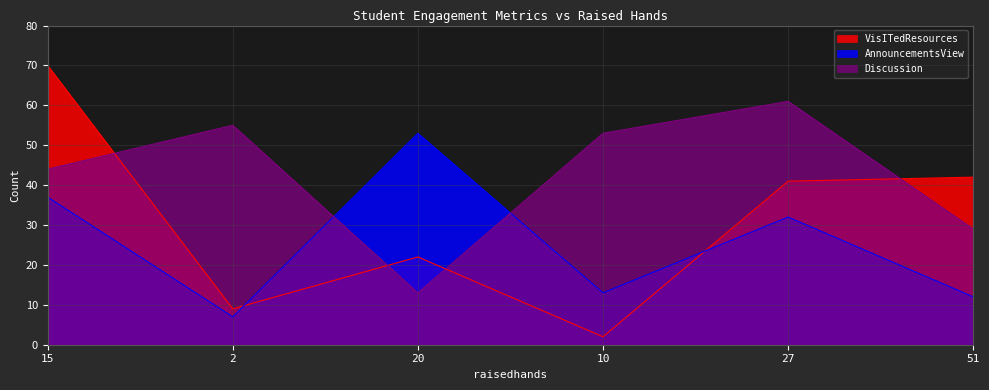

Between 15 and 51, which is larger?

15